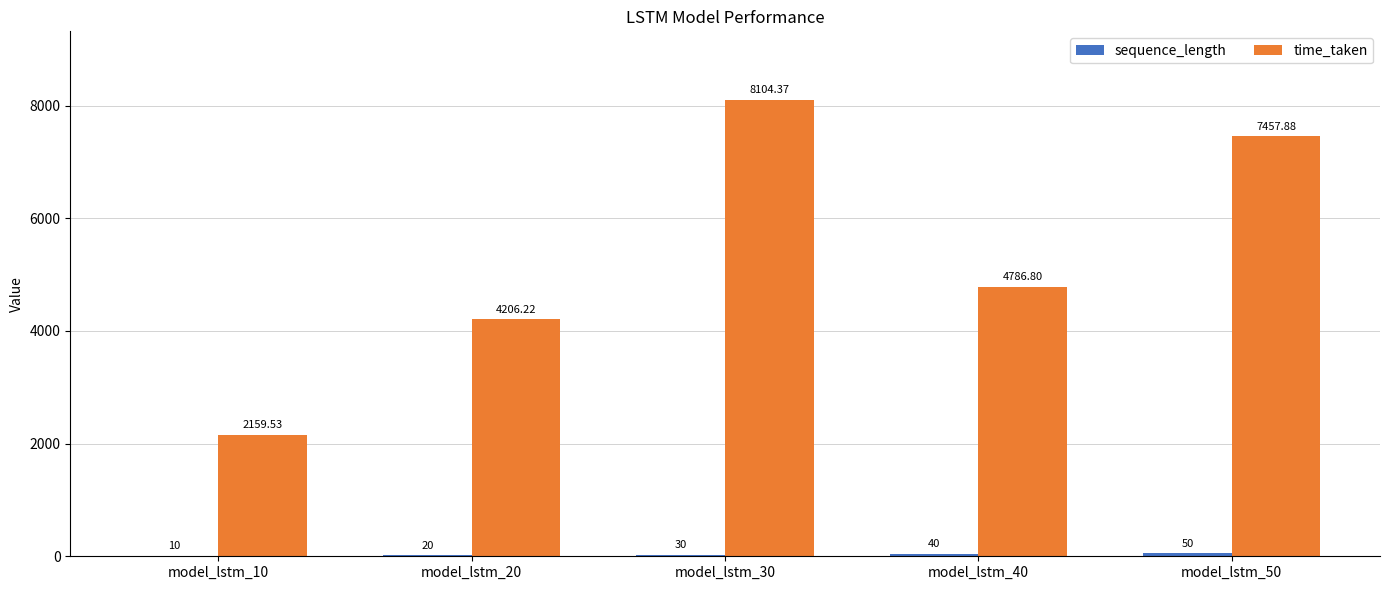

At which category is the sum across all series the highest?

model_lstm_30